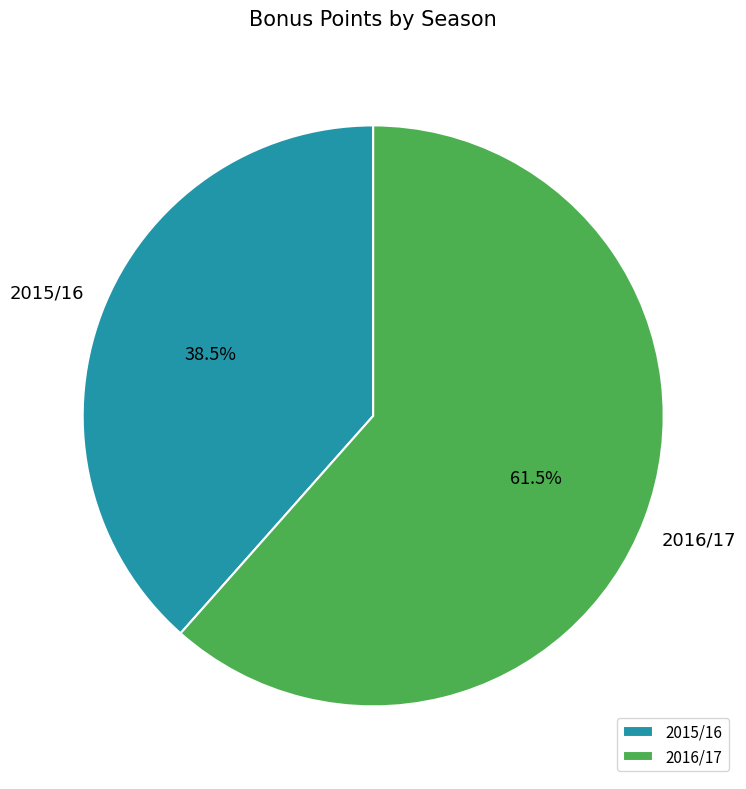

What is the ratio of the value at 2016/17 to the value at 2015/16?

1.6